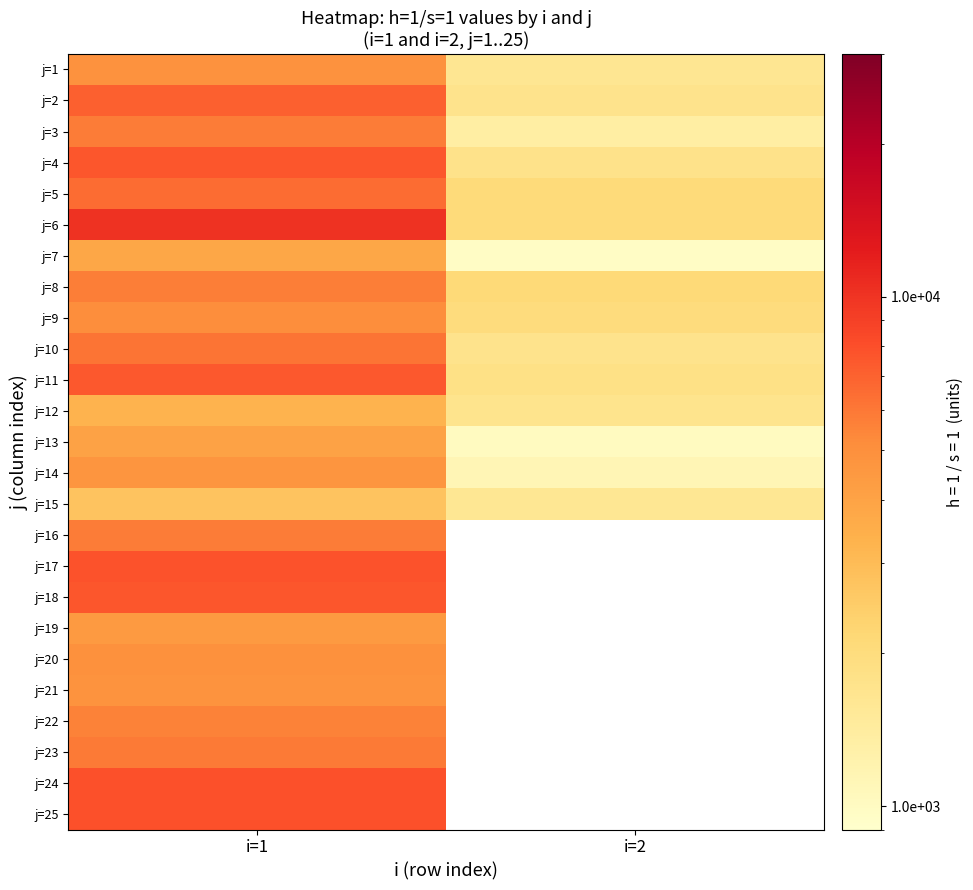

What is the greatest value displayed?

10098.8